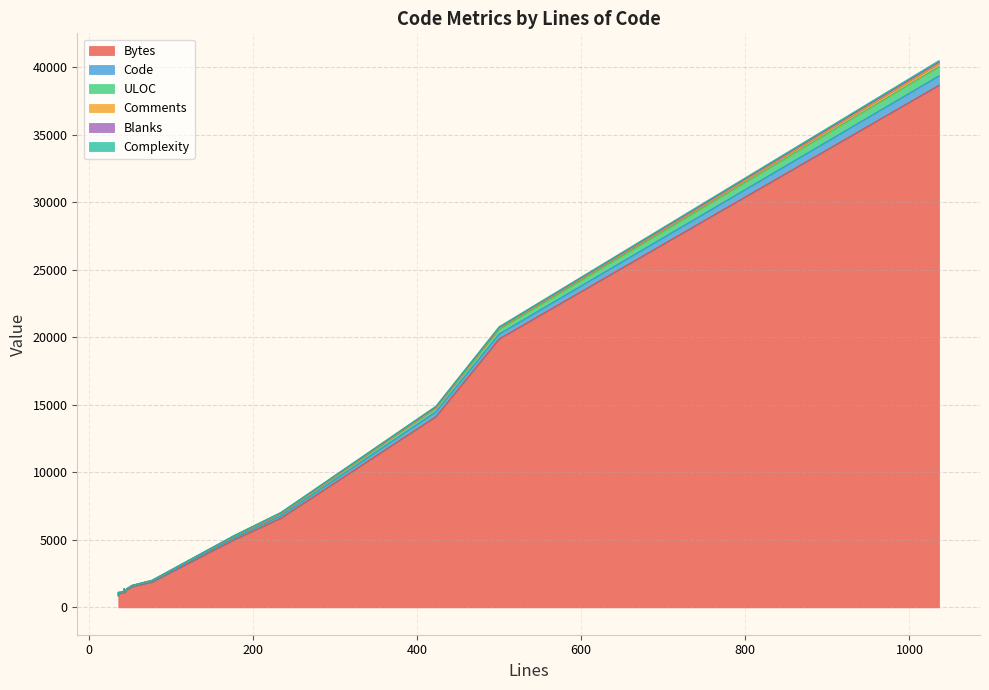

What is the minimum value for ULOC?

28